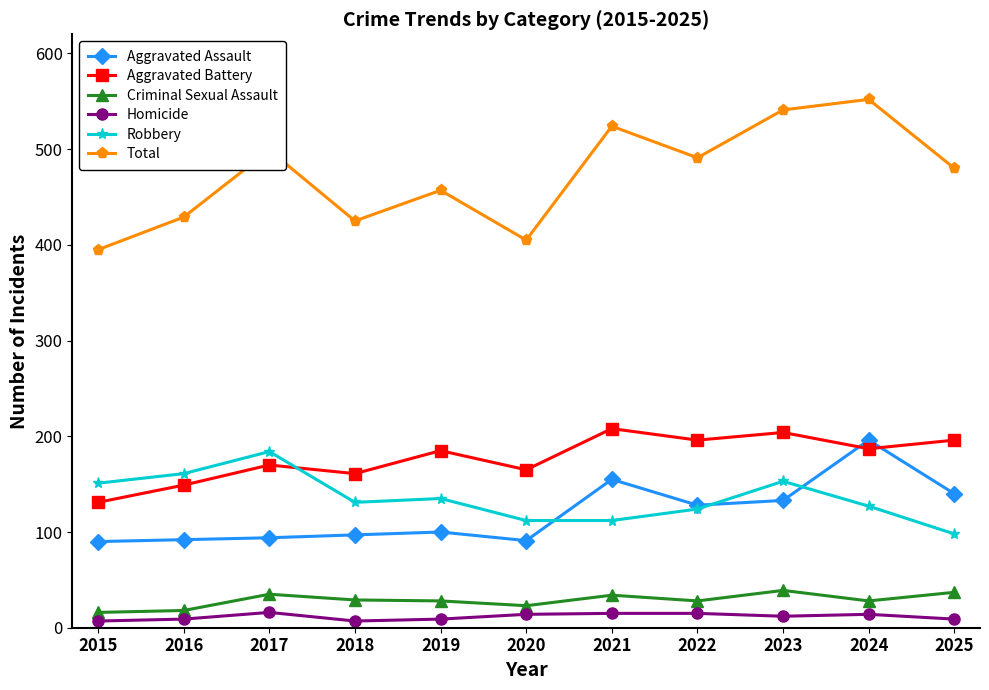

What is the maximum value for Robbery?

184